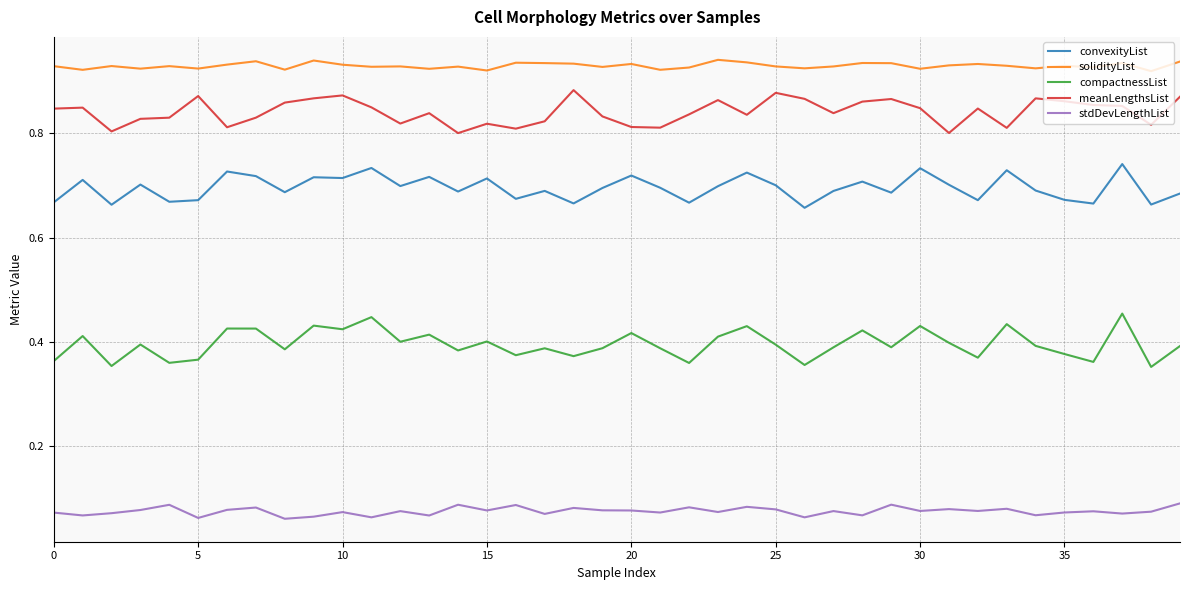

List the series in order of their peak value, highest first.

solidityList, meanLengthsList, convexityList, compactnessList, stdDevLengthList